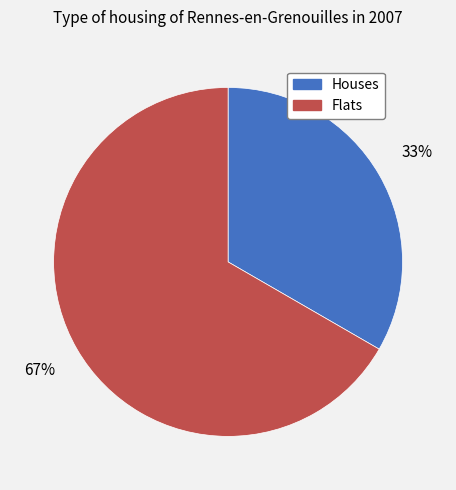

To the nearest percent, what portion does Flats represent?

67%